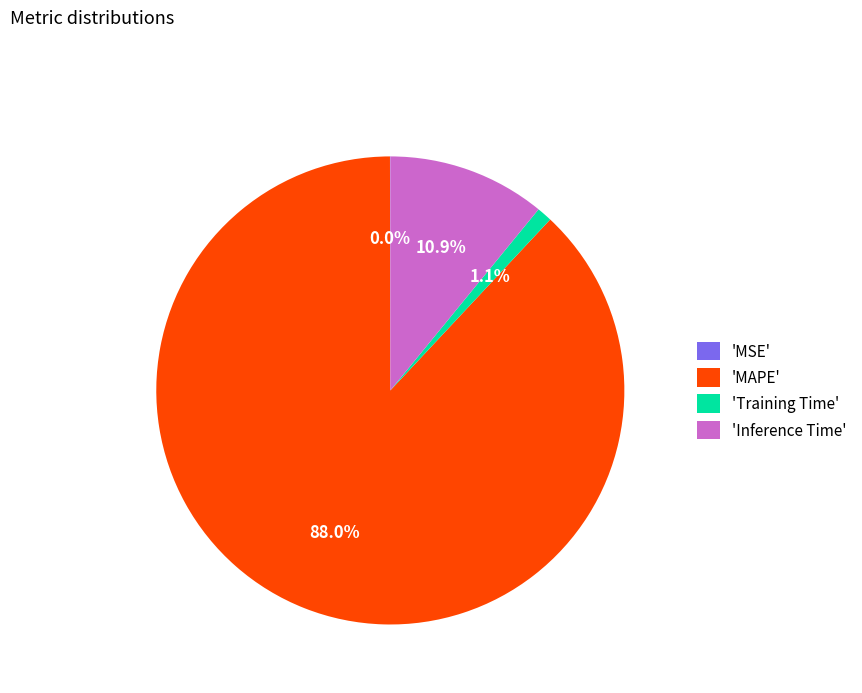

What percentage is NOT represented by 'Inference Time'?

89.1%